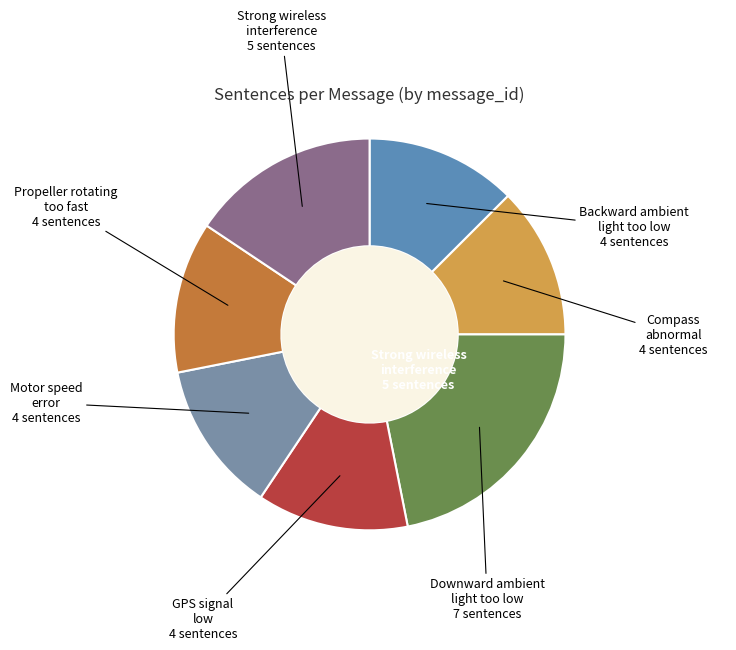

Is it true that Motor speed error is 12% of the pie?

True